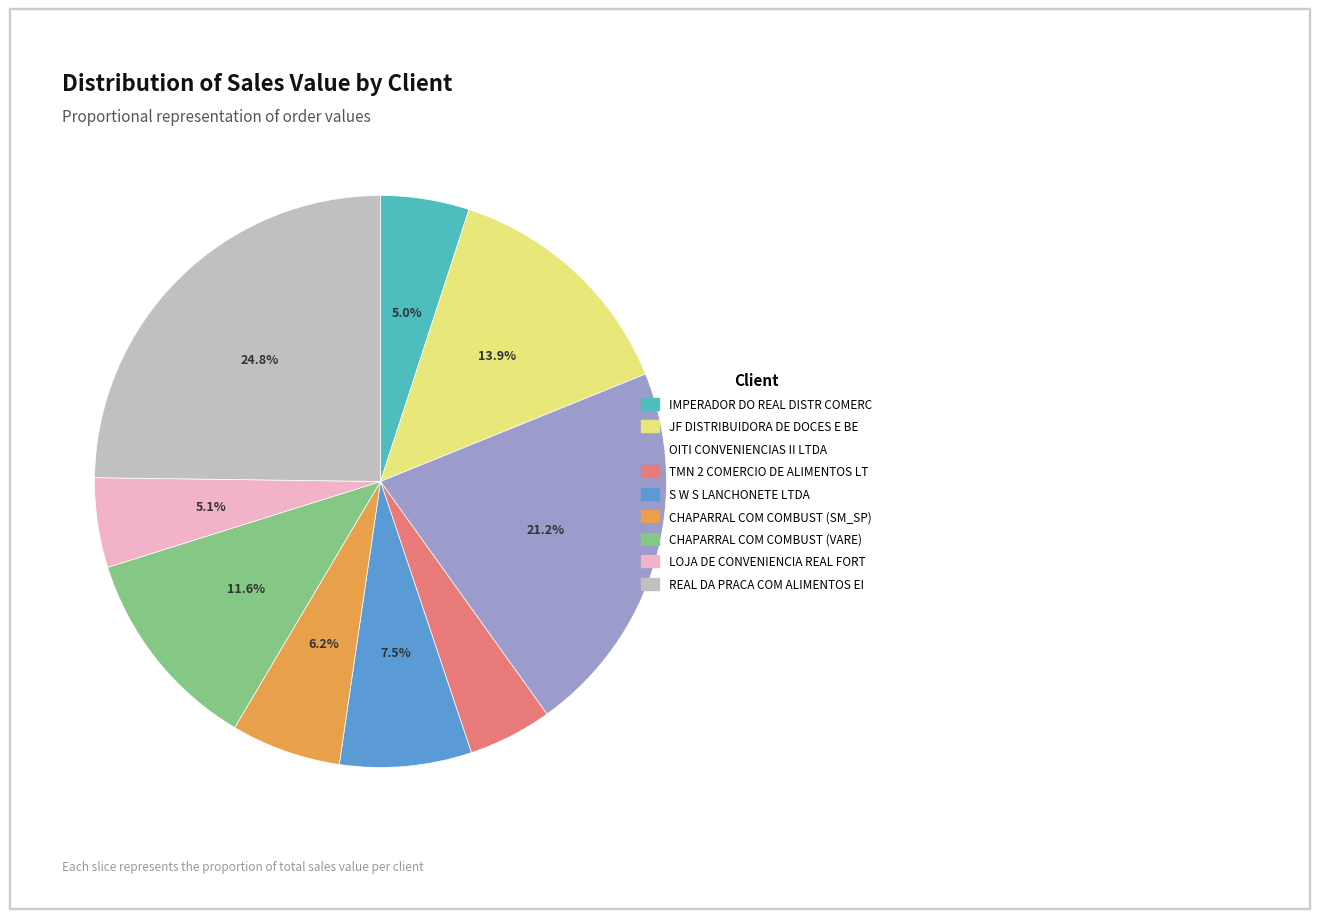

True or false: IMPERADOR DO REAL DISTR COMERC accounts for 5% of the total.

True